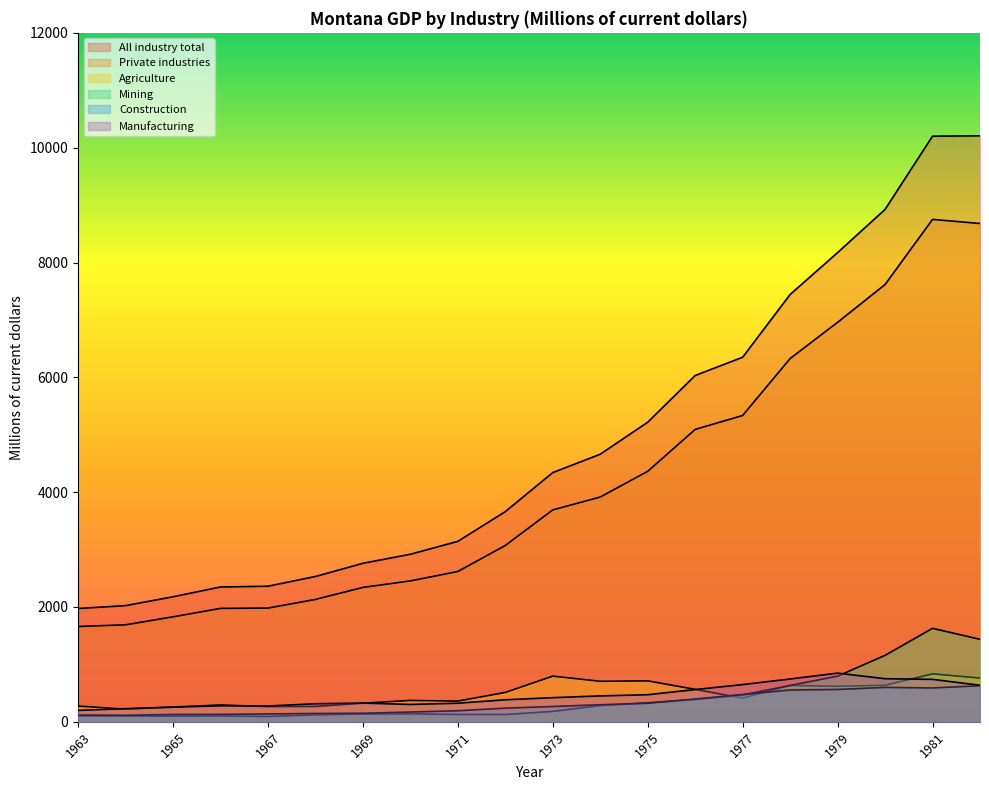

How many series are shown in this chart?

6